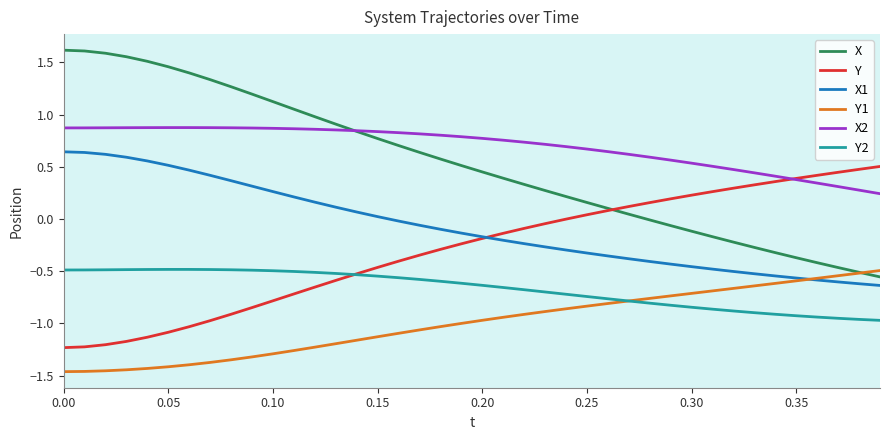

Which series has the largest range (max minus min)?

X